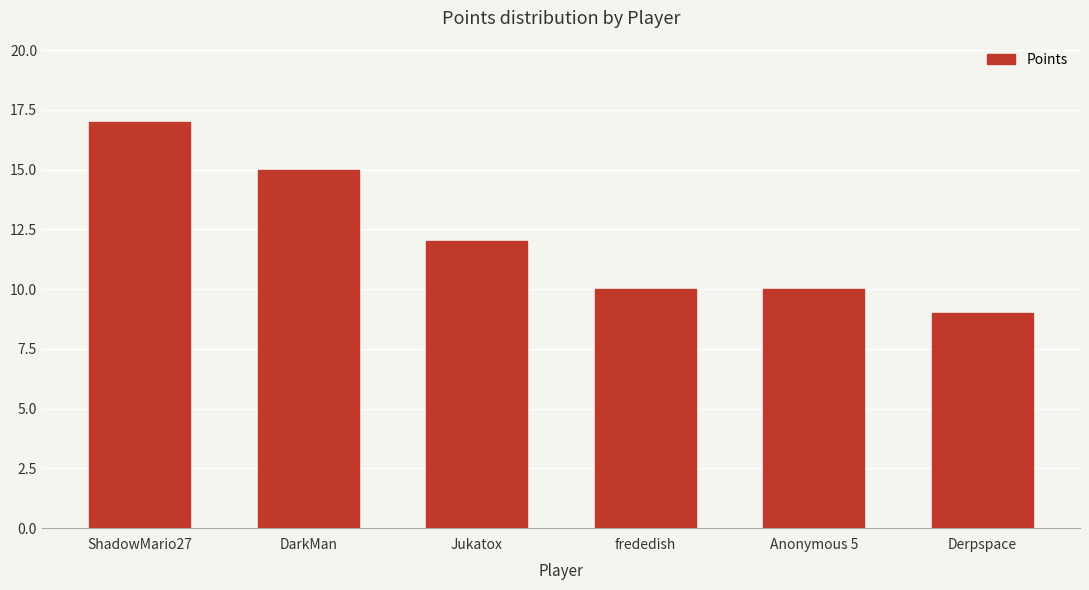

At which category does the chart reach its minimum across all series?

Derpspace